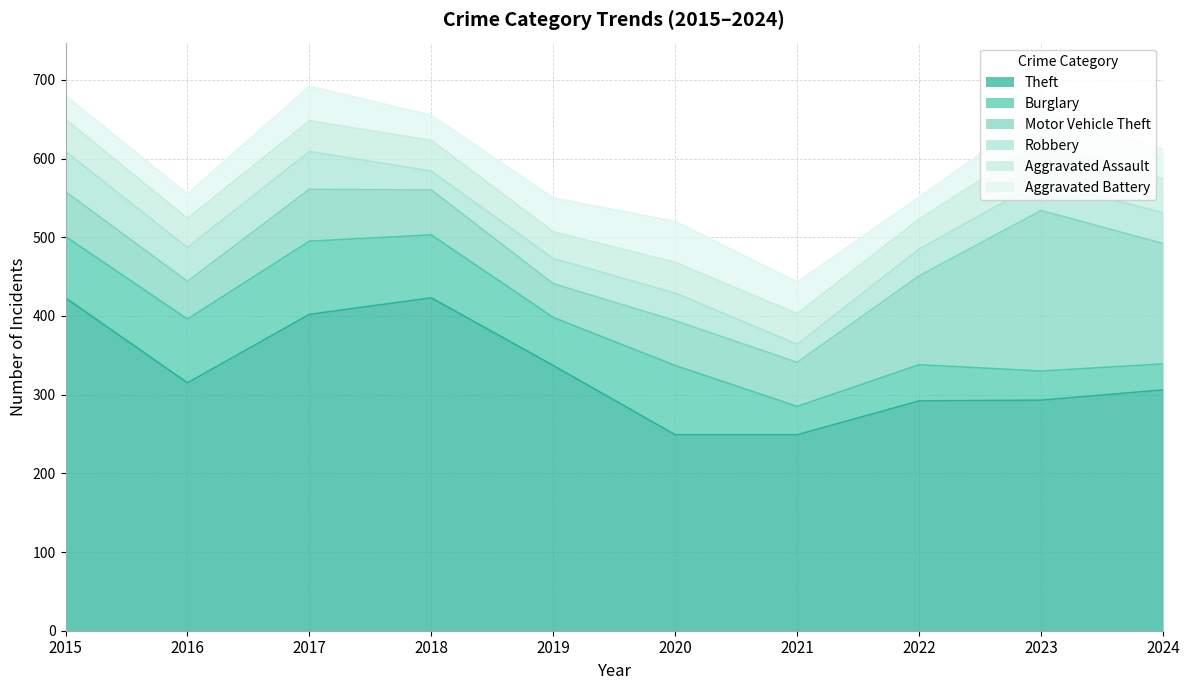

True or false: Burglary and Motor Vehicle Theft intersect in this chart.

True